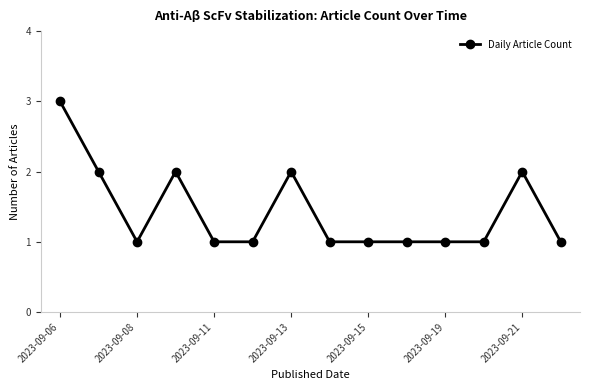

How many values are between 1 and 2?

13